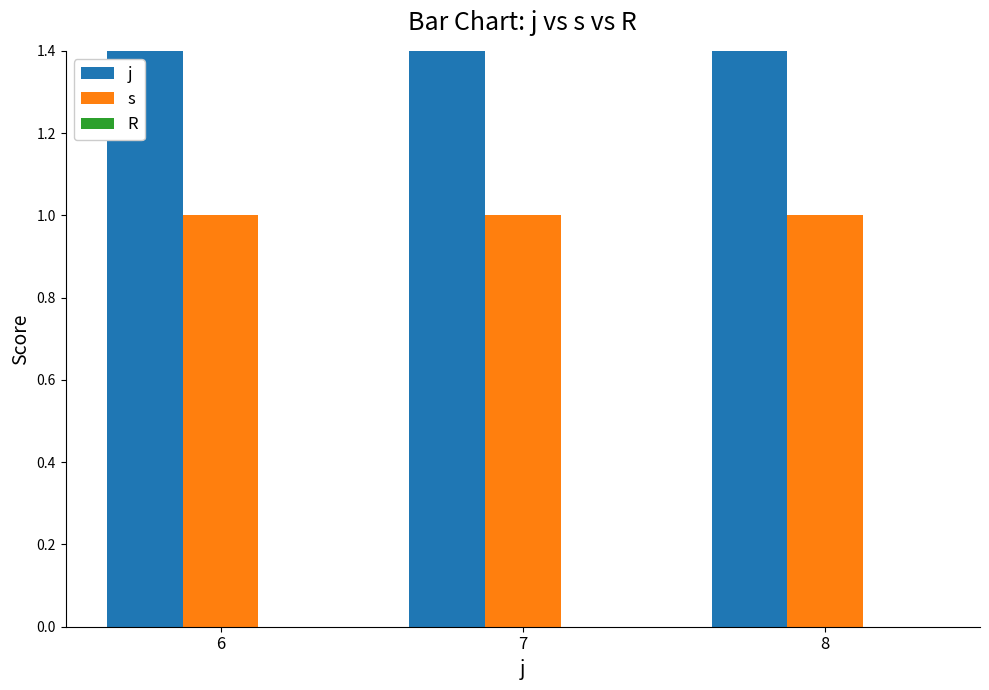

Which series has the largest total across all categories?

j